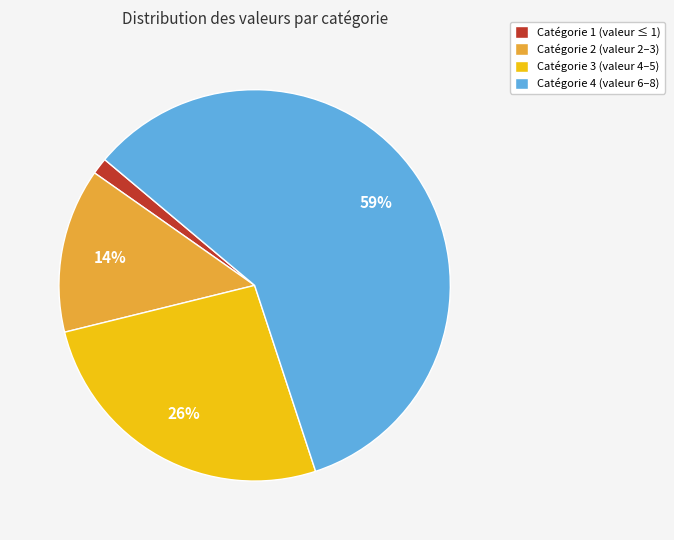

The Catégorie 4 (valeur 6–8) slice represents 53% of the pie. True or false?

False